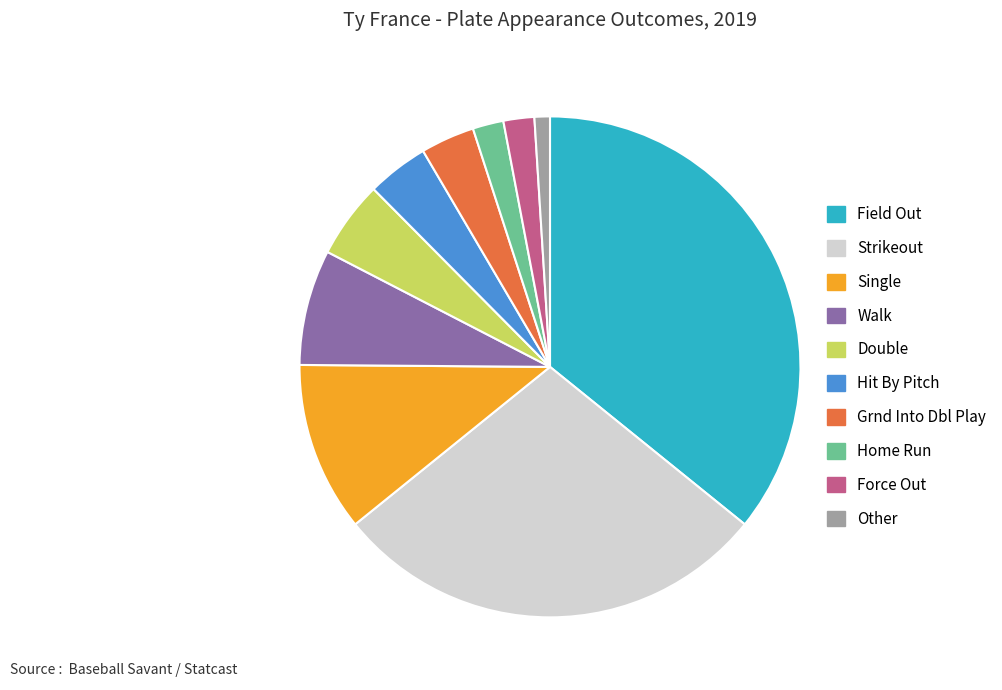

Is it true that Force Out is 15% of the pie?

False